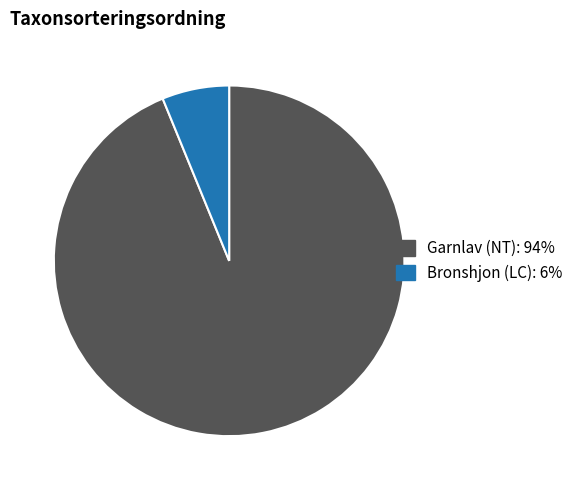

True or false: Garnlav (NT) accounts for 94% of the total.

True